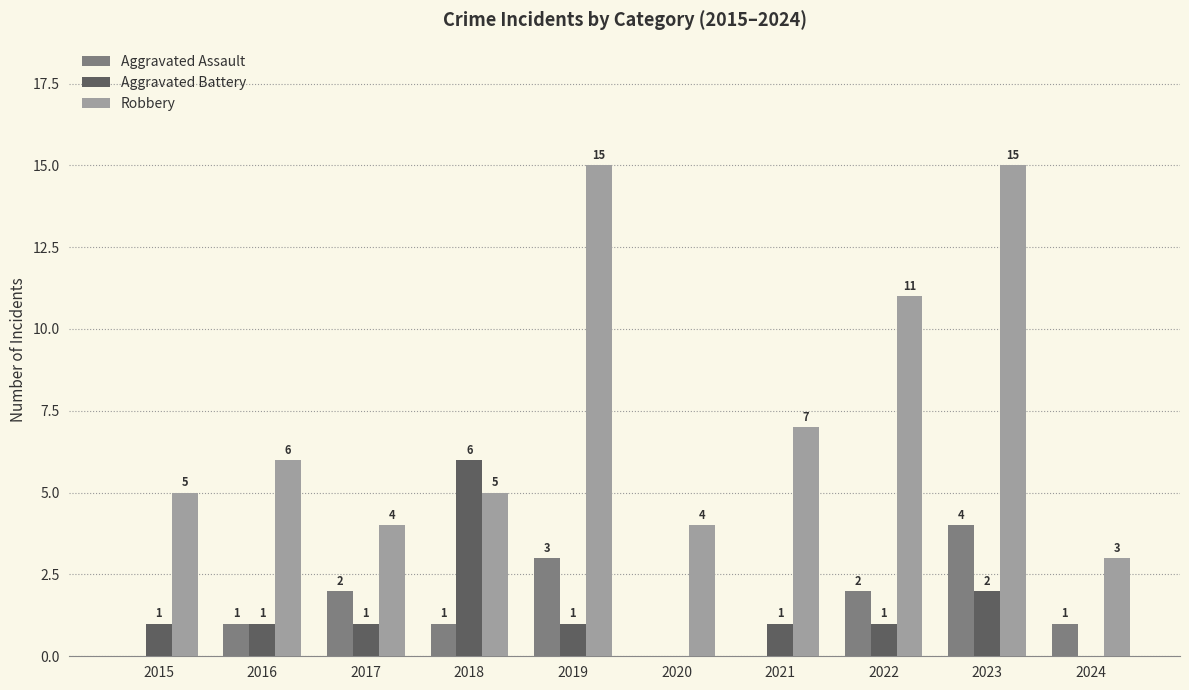

How many values in Aggravated Assault are above zero?

7